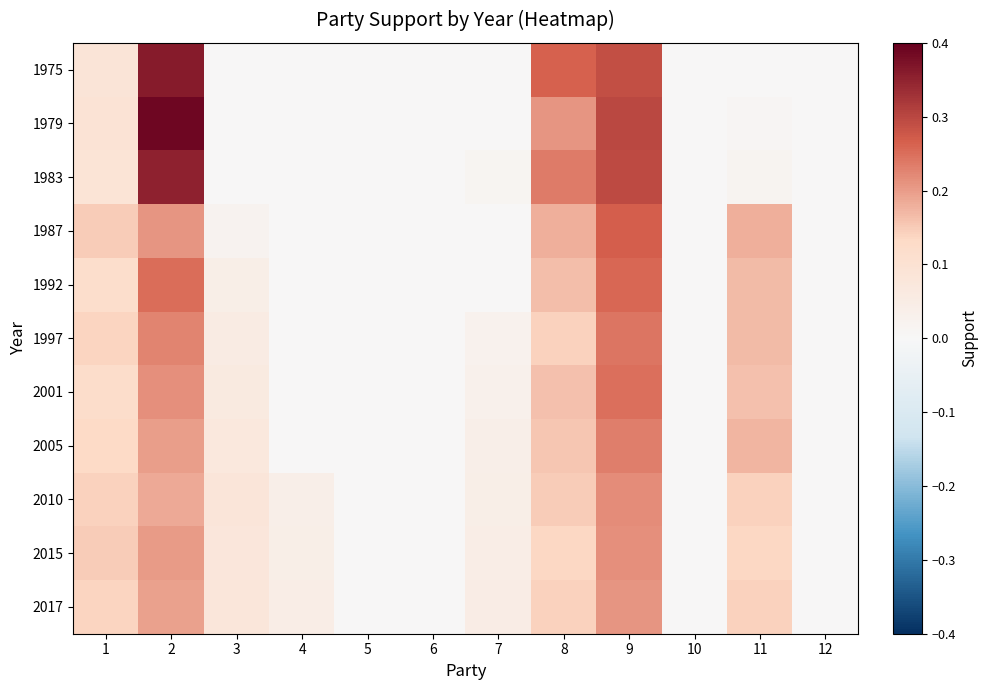

Between 4 and 10, which is larger?

4